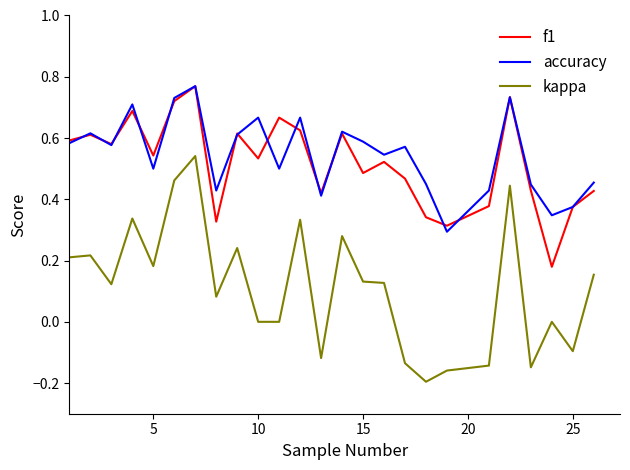

True or false: kappa and accuracy cross at least once.

False